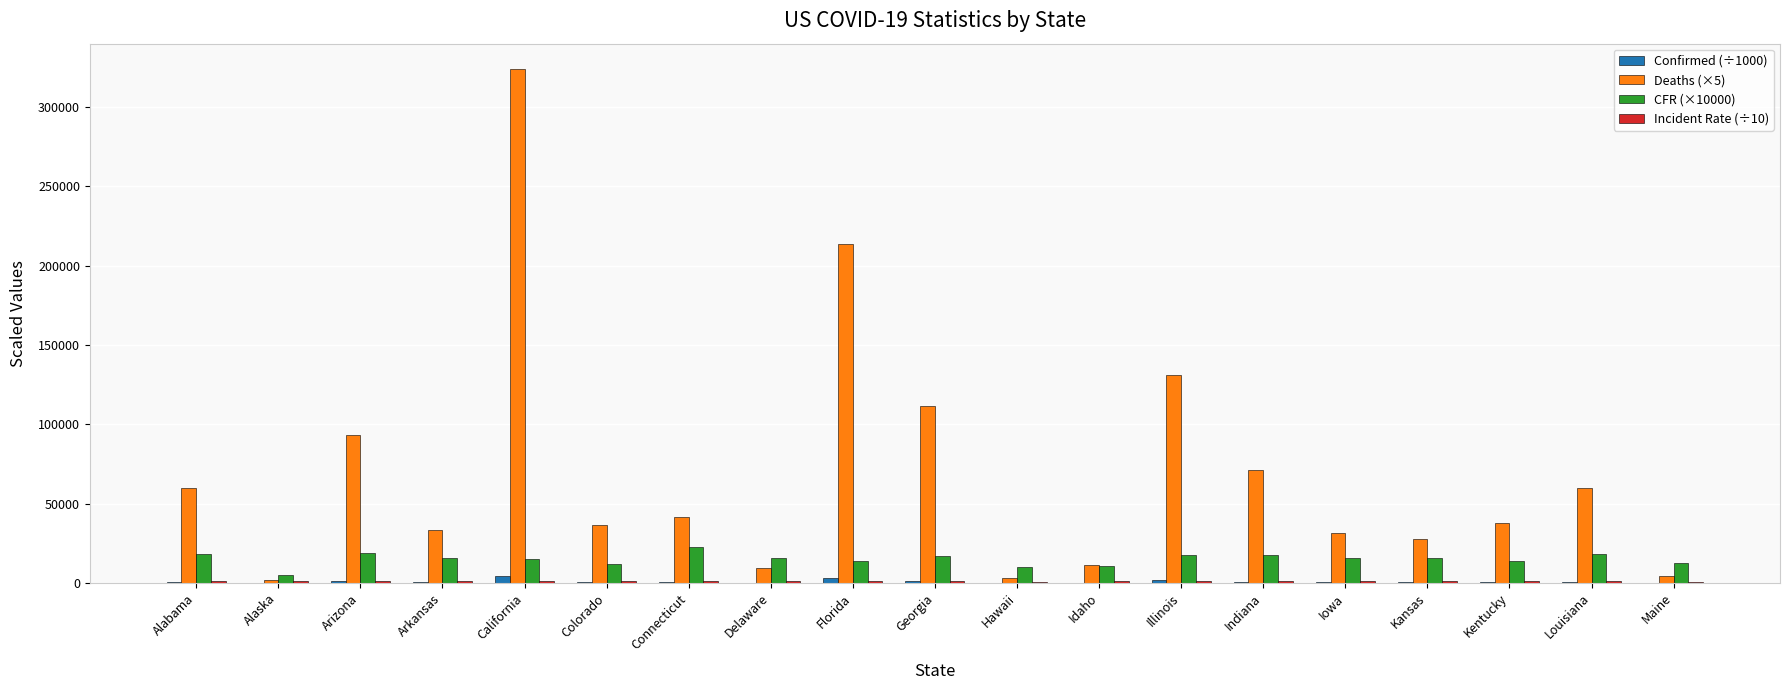

How many groups of bars are there?

19